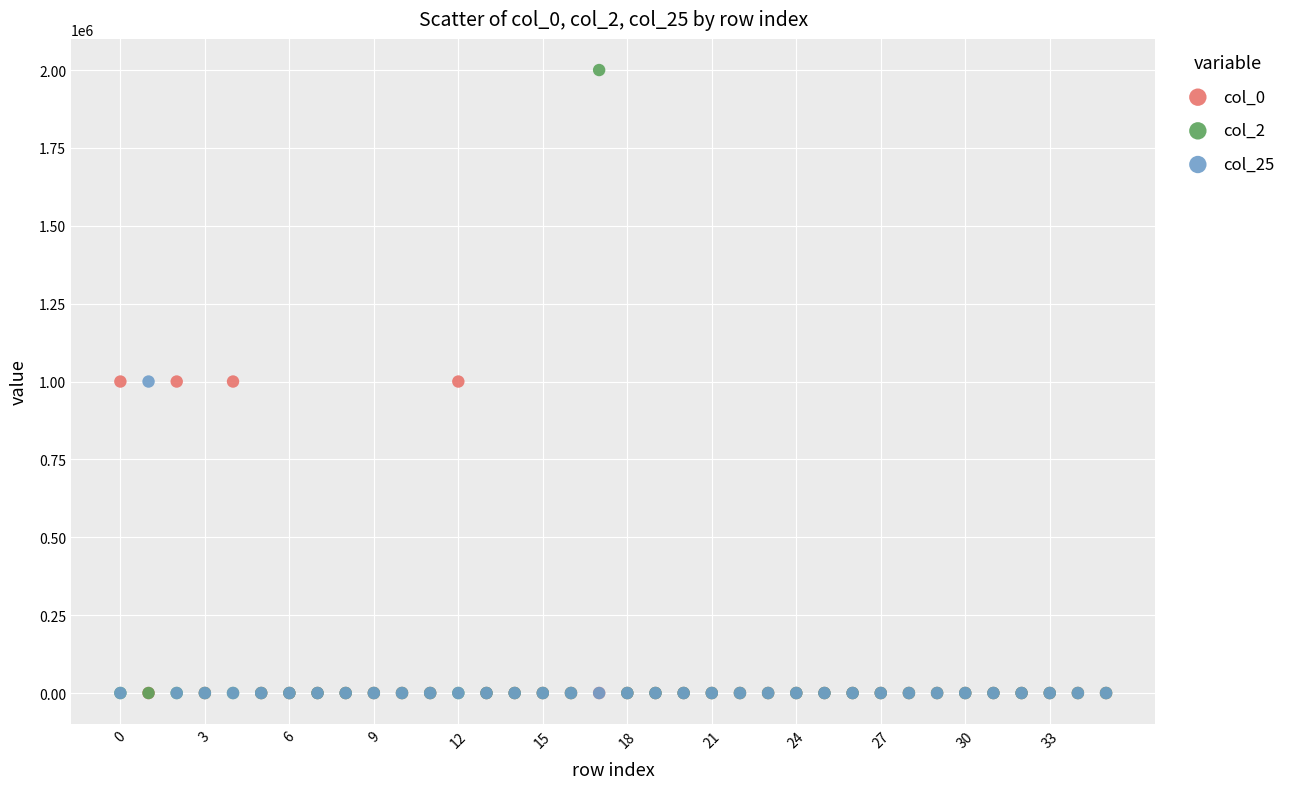

What are all the series names shown in the legend?

col_0, col_2, col_25